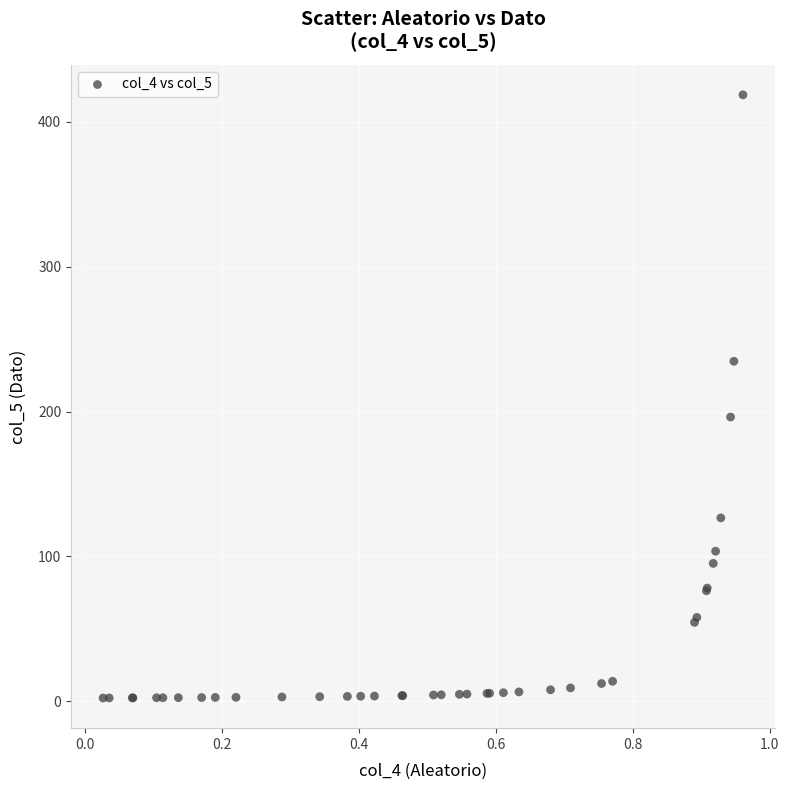

What Y value in the scatter plot is closest to 210?

196.3